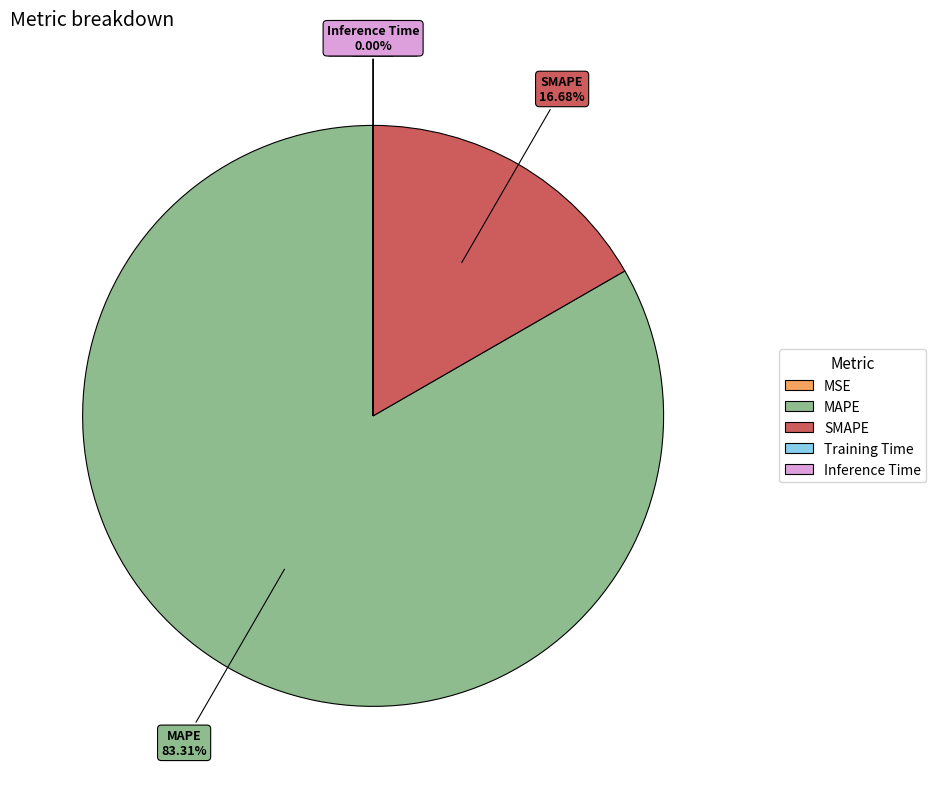

Which slice represents more than half of the pie?

MAPE